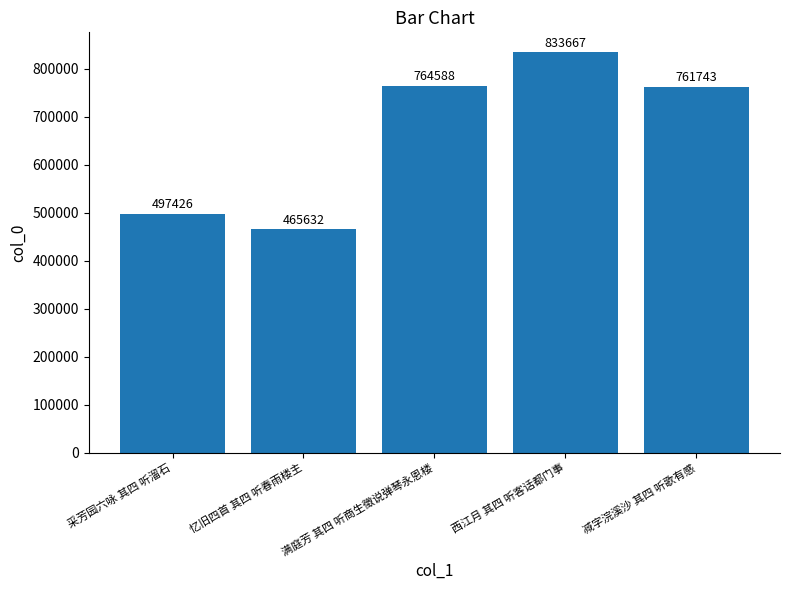

What is the difference between the second highest and minimum values?

298956